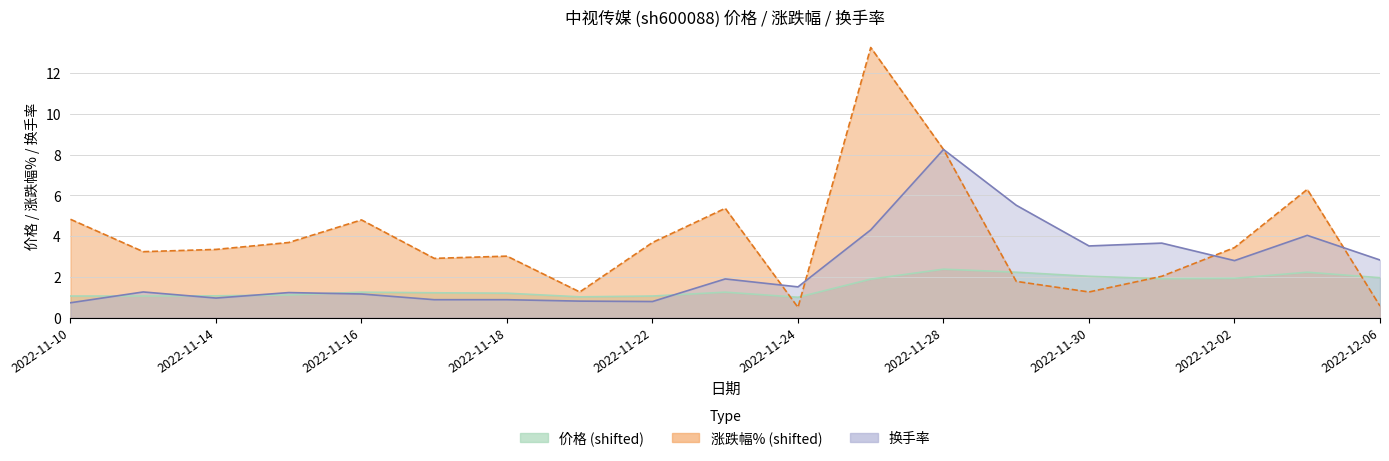

Reading right to left, transcribe all the data shown in this chart.

价格: 2022-12-06=2.0	2022-12-05=2.2	2022-12-02=1.9	2022-12-01=1.9	2022-11-30=2.0	2022-11-29=2.2	2022-11-28=2.4	2022-11-25=1.9	2022-11-24=1.0	2022-11-23=1.2	2022-11-22=1.1	2022-11-21=1.0	2022-11-18=1.2	2022-11-17=1.2	2022-11-16=1.2	2022-11-15=1.1	2022-11-14=1.1	2022-11-11=1.1	2022-11-10=1.1
涨跌幅%: 2022-12-06=0.6	2022-12-05=6.3	2022-12-02=3.4	2022-12-01=2.0	2022-11-30=1.3	2022-11-29=1.8	2022-11-28=8.3	2022-11-25=13.3	2022-11-24=0.5	2022-11-23=5.4	2022-11-22=3.7	2022-11-21=1.3	2022-11-18=3.0	2022-11-17=2.9	2022-11-16=4.8	2022-11-15=3.7	2022-11-14=3.4	2022-11-11=3.2	2022-11-10=4.8
换手率: 2022-12-06=2.8	2022-12-05=4.0	2022-12-02=2.8	2022-12-01=3.7	2022-11-30=3.5	2022-11-29=5.5	2022-11-28=8.3	2022-11-25=4.3	2022-11-24=1.5	2022-11-23=1.9	2022-11-22=0.8	2022-11-21=0.8	2022-11-18=0.9	2022-11-17=0.9	2022-11-16=1.2	2022-11-15=1.2	2022-11-14=1.0	2022-11-11=1.3	2022-11-10=0.7